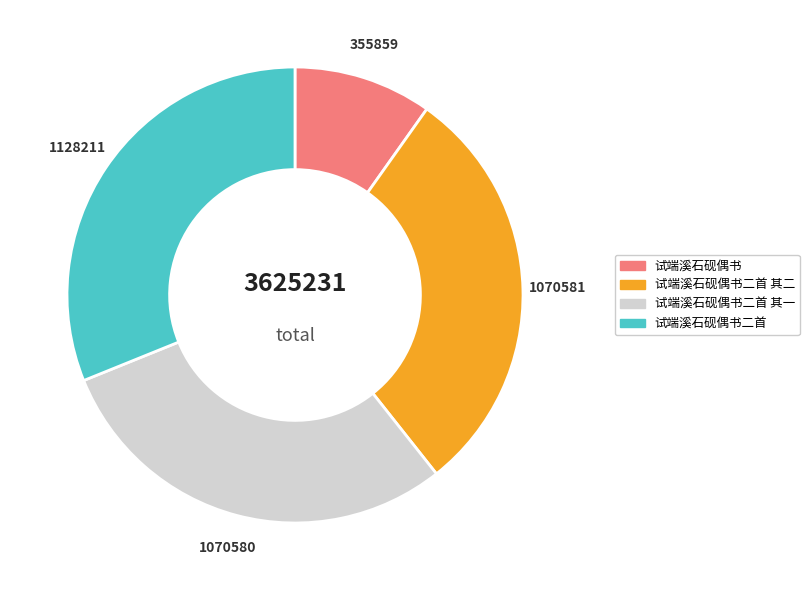

Is the sum of 试端溪石砚偶书二首 其二 and 试端溪石砚偶书二首 其一 greater than half?

Yes